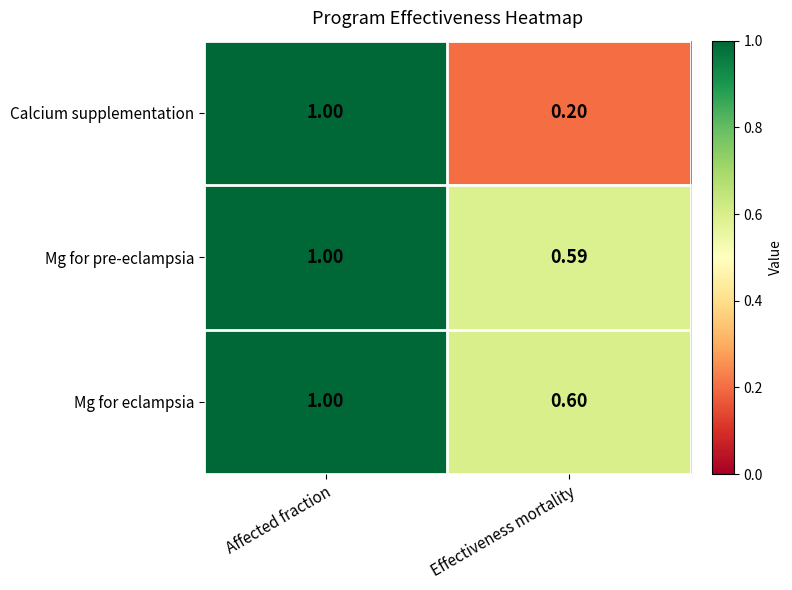

Which series has the largest total across all categories?

Mg for eclampsia